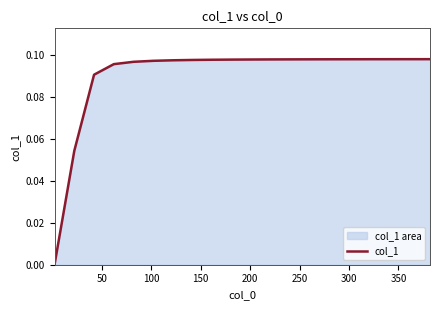

What is the average value?

0.1